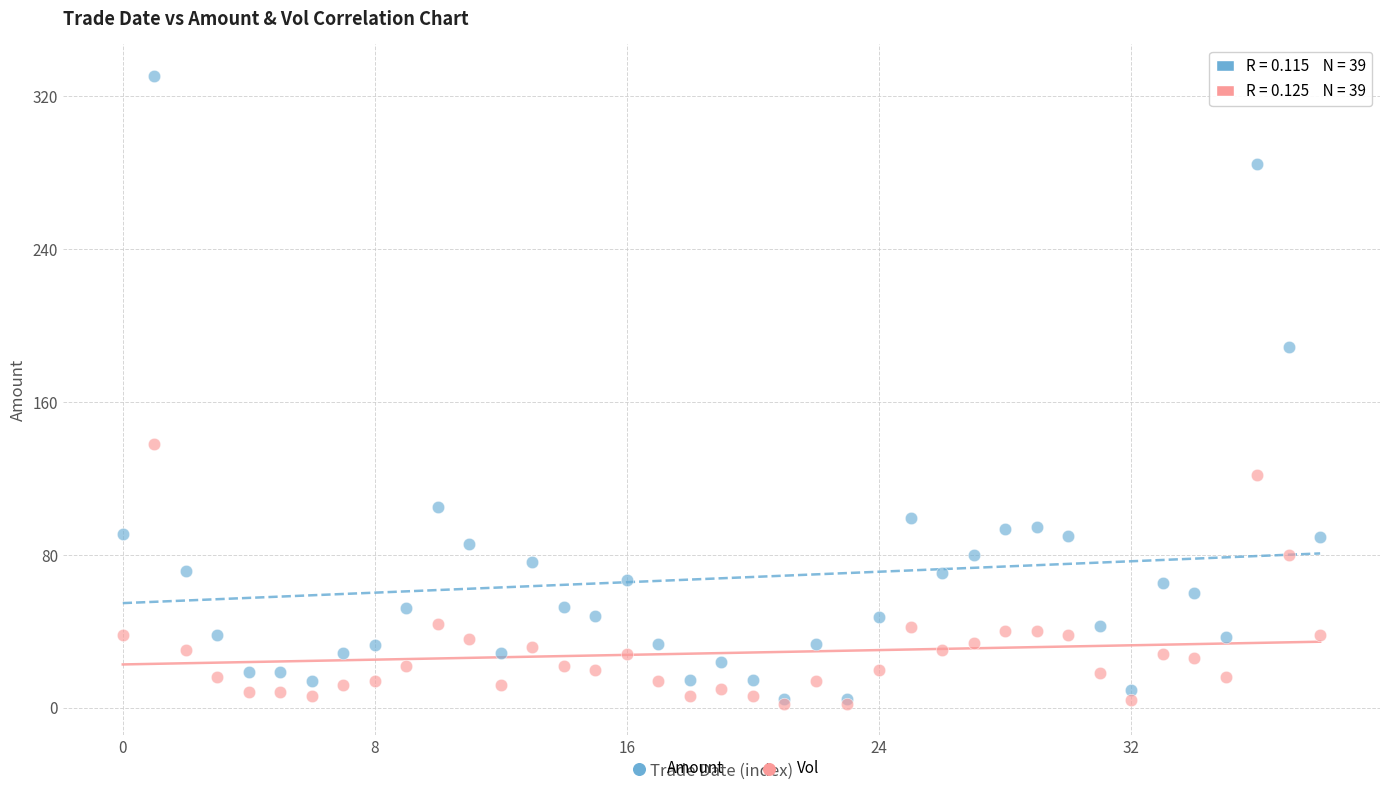

Which series contains the highest Y value?

Amount